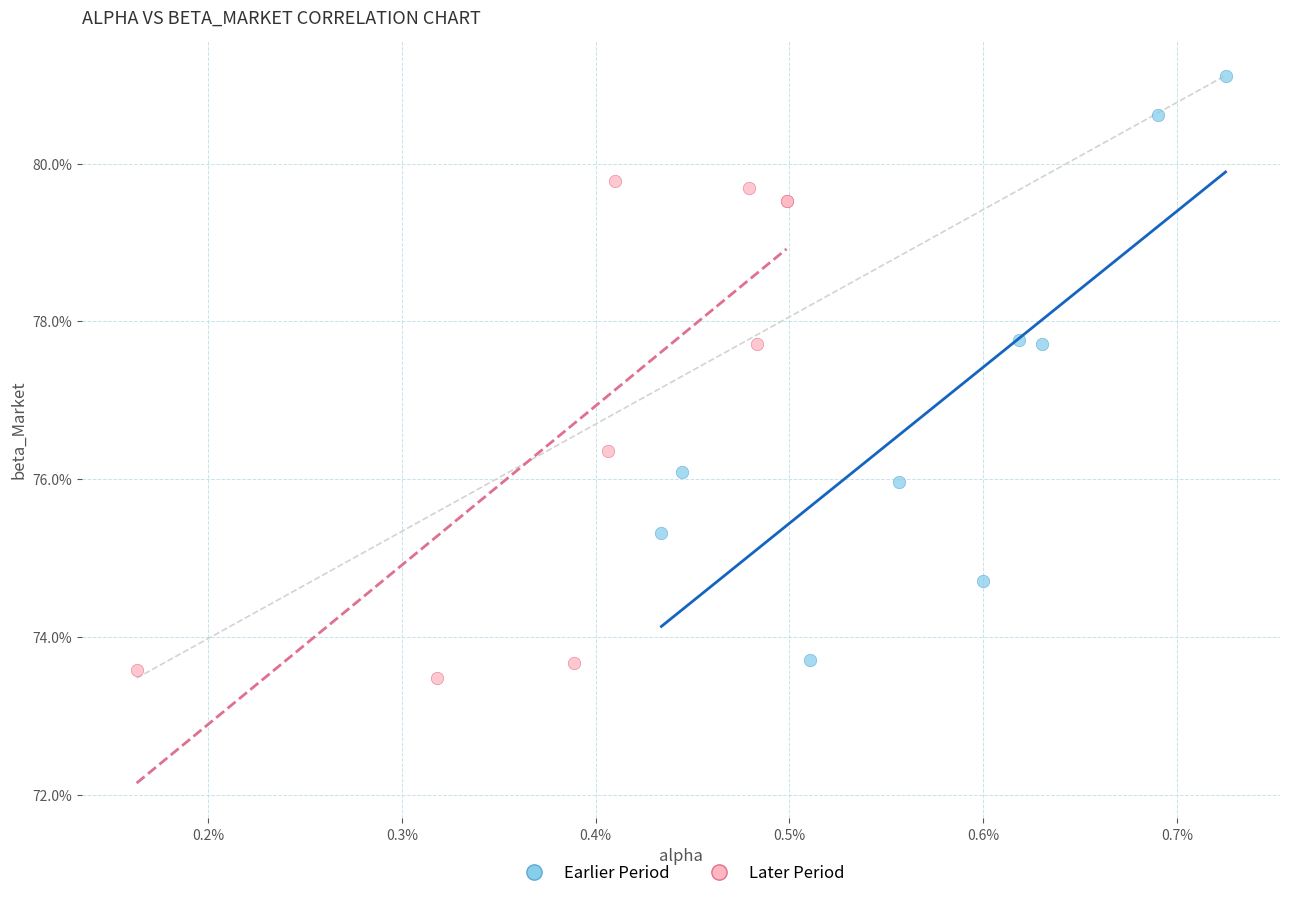

Which series has the largest Y range (max minus min)?

Earlier Period